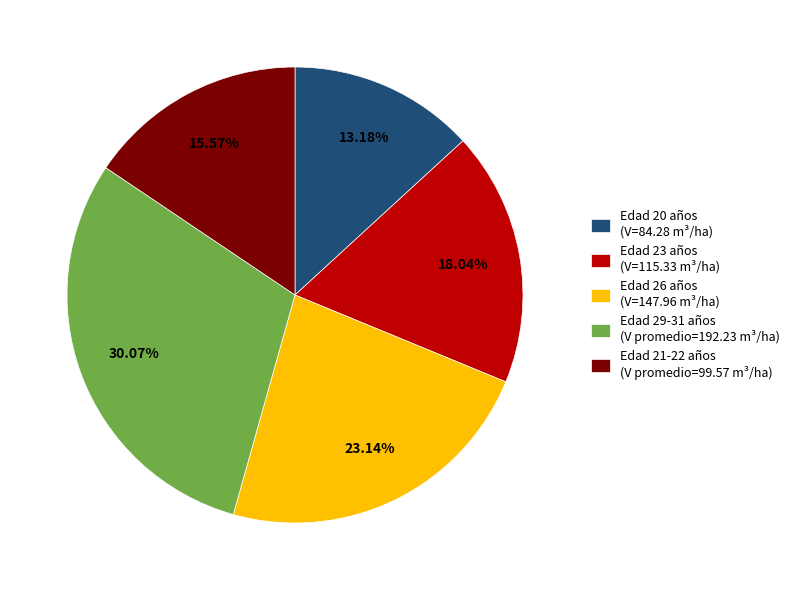

Rank the categories by value from lowest to highest.

Edad 20 años (V=84.28 m³/ha), Edad 21-22 años (V promedio=99.57 m³/ha), Edad 23 años (V=115.33 m³/ha), Edad 26 años (V=147.96 m³/ha), Edad 29-31 años (V promedio=192.23 m³/ha)